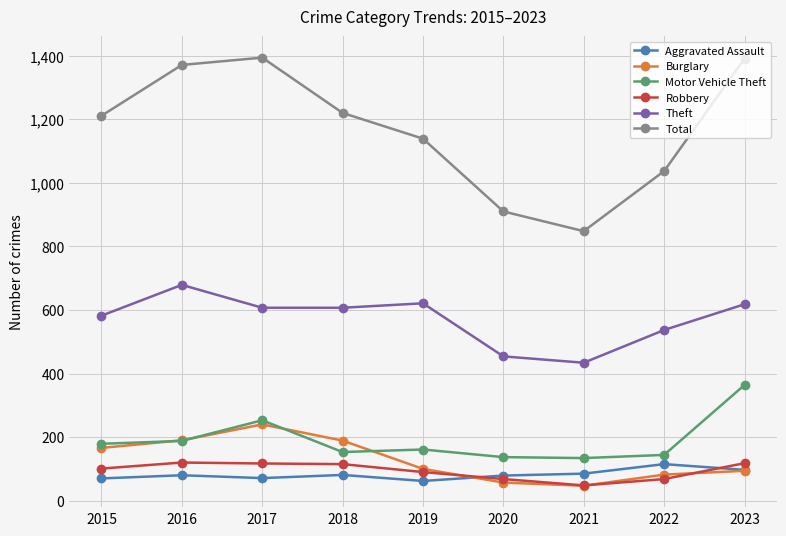

True or false: Motor Vehicle Theft and Burglary intersect in this chart.

True